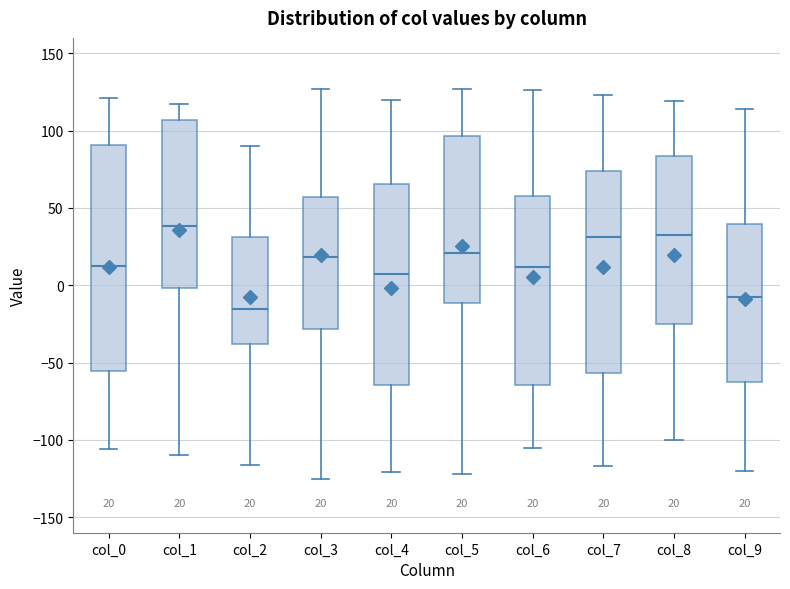

Which box's median line is the lowest?

col_2